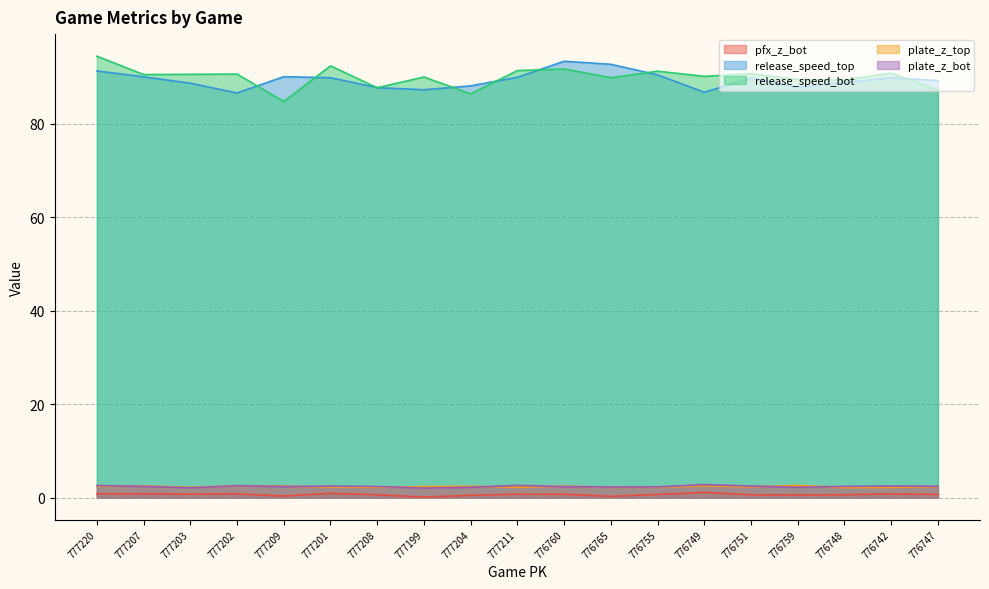

In release_speed_top, how many points are lower than both neighbors (excluding endpoints)?

4